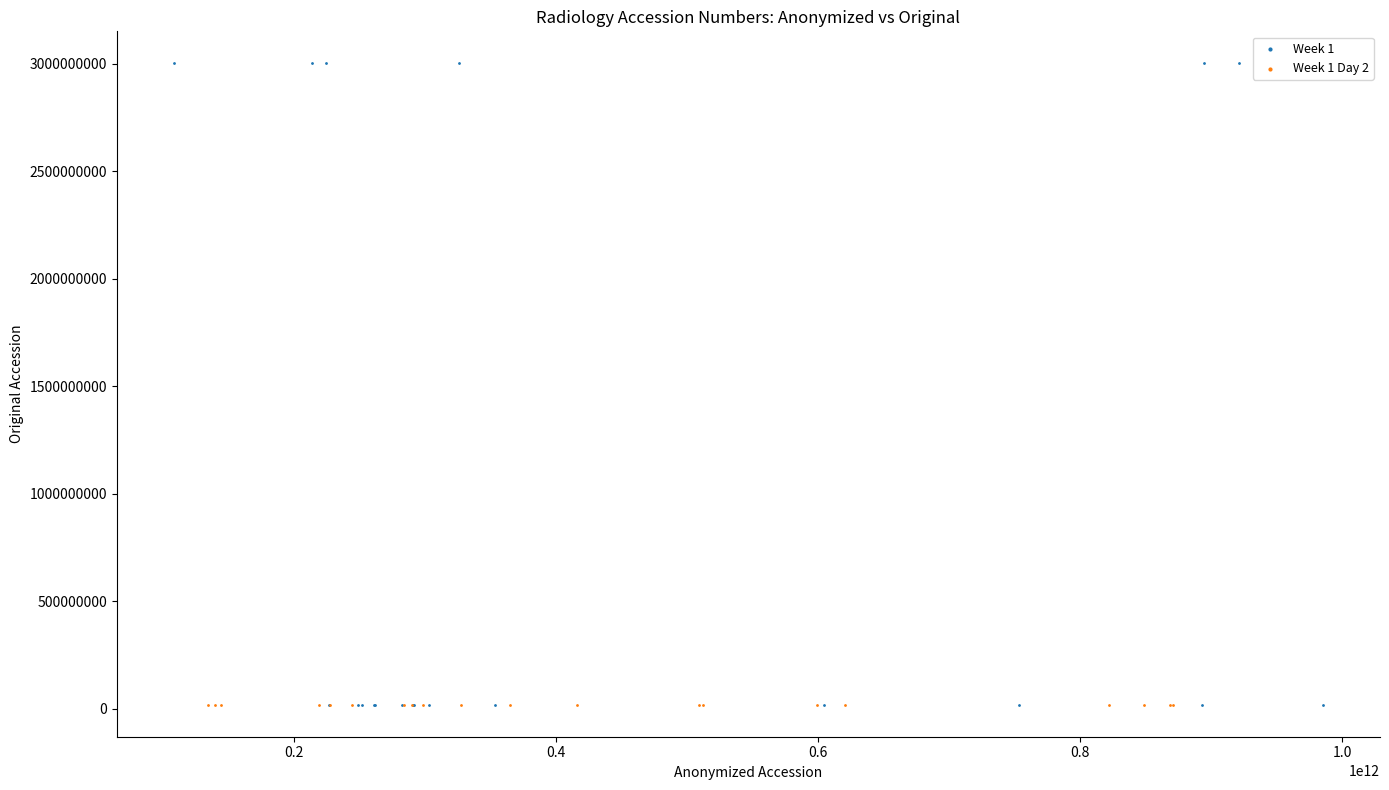

Which series contains the highest Y value?

Week 1